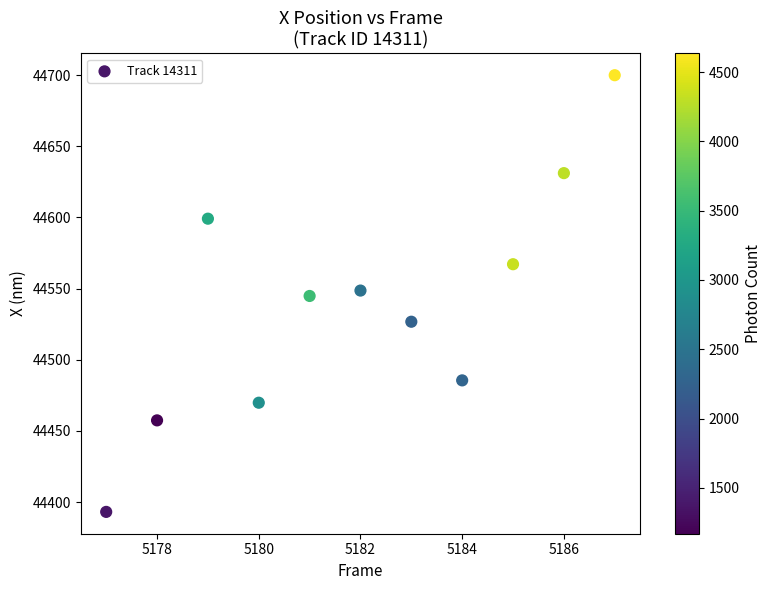

What is the range of Y values (max minus min)?

306.8